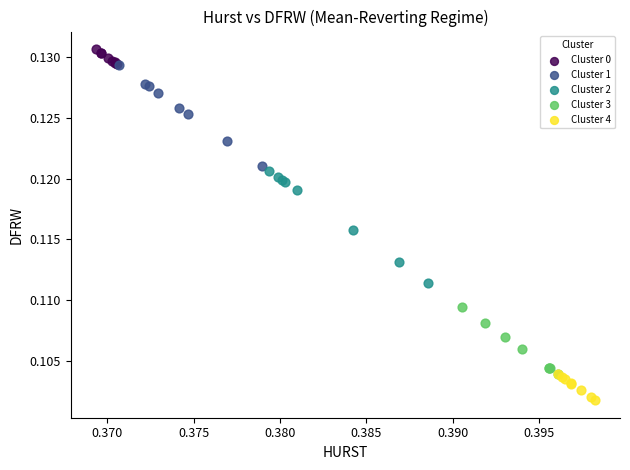

Which series contains the highest Y value?

Cluster 0